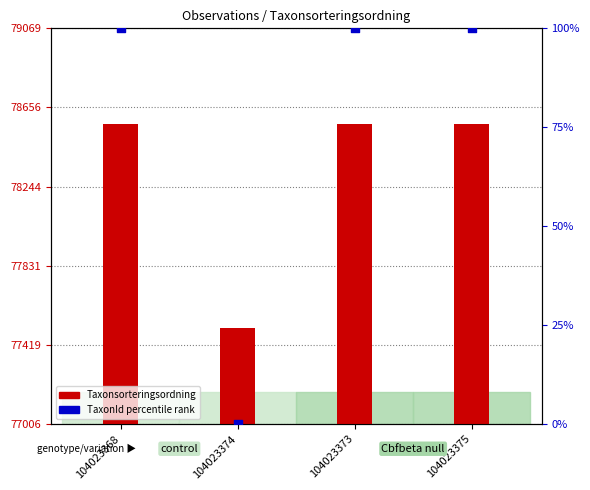

Between 104023374 and 104023373, which is larger?

104023373